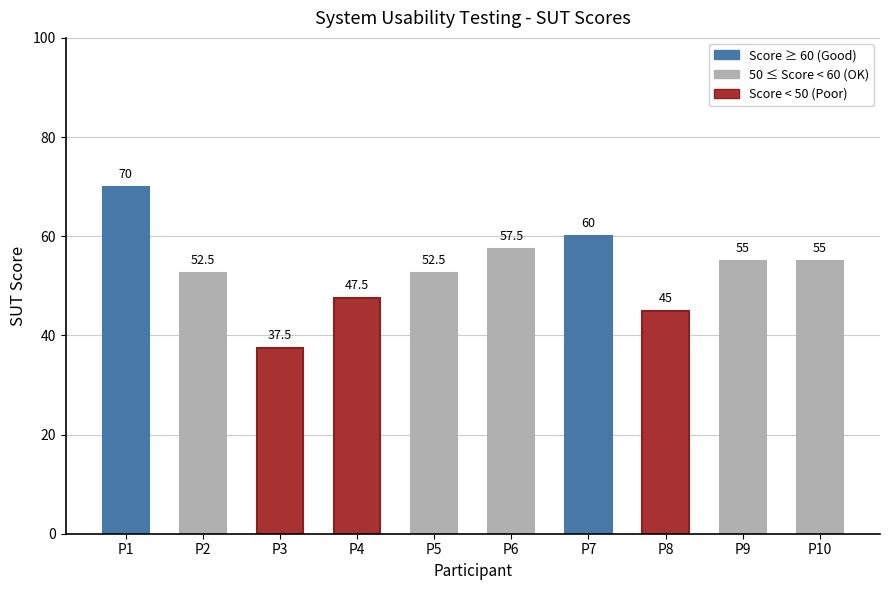

What is the difference between the values at P3 and P5?

15.0